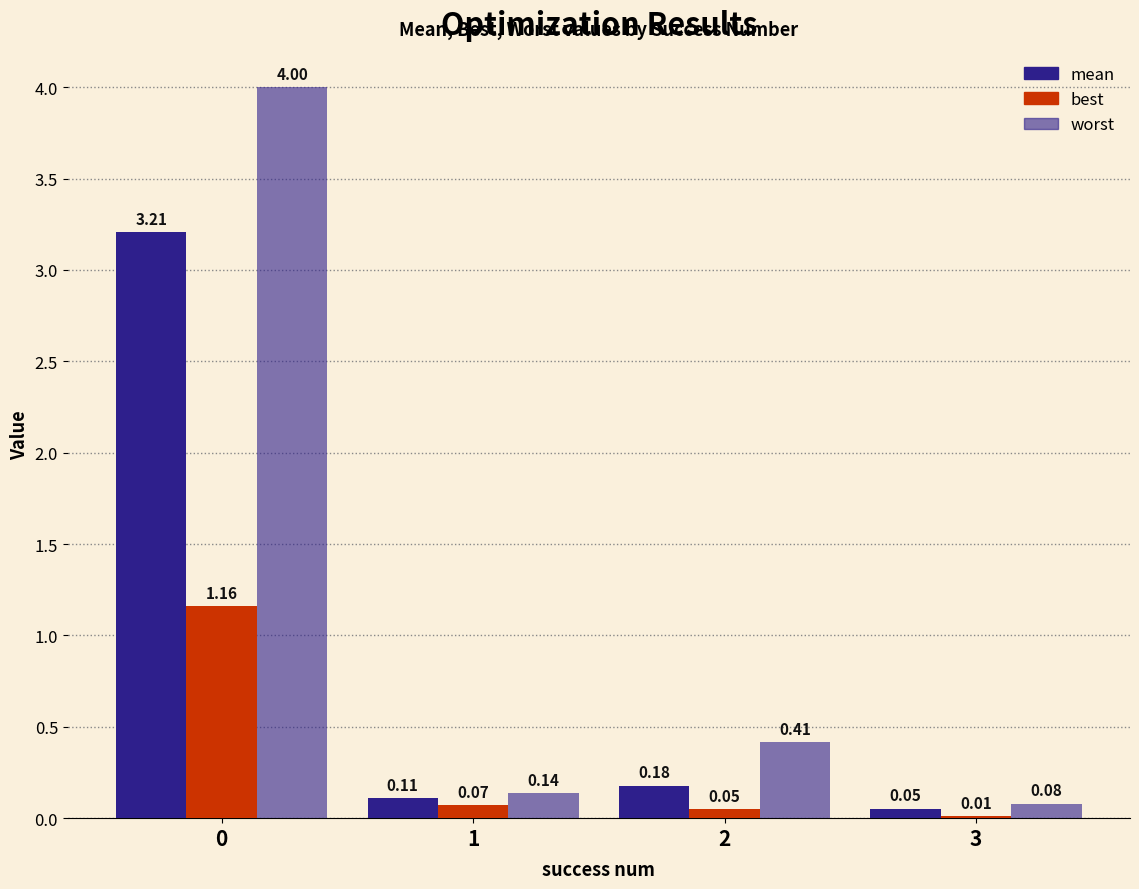

Does the chart contain stacked bars?

No